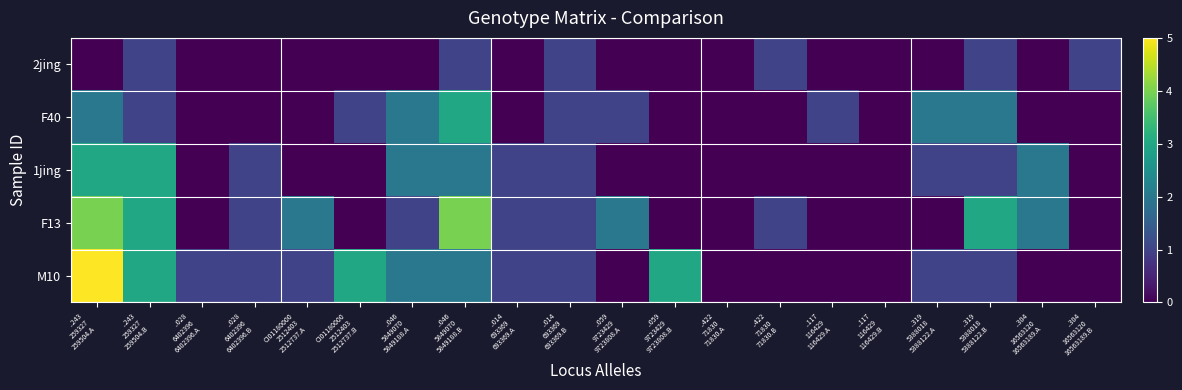

Reading right to left, transcribe all the data shown in this chart.

2jing: ..304
16563120
16563189.B=1	..304
16563120
16563189.A=0	..319
5388018
5388122.B=1	..319
5388018
5388122.A=0	..117
116429
116429.B=0	..117
116429
116429.A=0	..422
71830
71830.B=1	..422
71830
71830.A=0	..059
9723429
9723808.B=0	..059
9723429
9723808.A=0	..014
693369
693369.B=1	..014
693369
693369.A=0	..046
5849070
5849188.B=1	..046
5849070
5849188.A=0	CI01180000
2512403
2512737.B=0	CI01180000
2512403
2512737.A=0	..028
6402396
6402396.B=0	..028
6402396
6402396.A=0	..243
259327
259504.B=1	..243
259327
259504.A=0
F40: ..304
16563120
16563189.B=0	..304
16563120
16563189.A=0	..319
5388018
5388122.B=2	..319
5388018
5388122.A=2	..117
116429
116429.B=0	..117
116429
116429.A=1	..422
71830
71830.B=0	..422
71830
71830.A=0	..059
9723429
9723808.B=0	..059
9723429
9723808.A=1	..014
693369
693369.B=1	..014
693369
693369.A=0	..046
5849070
5849188.B=3	..046
5849070
5849188.A=2	CI01180000
2512403
2512737.B=1	CI01180000
2512403
2512737.A=0	..028
6402396
6402396.B=0	..028
6402396
6402396.A=0	..243
259327
259504.B=1	..243
259327
259504.A=2
1jing: ..304
16563120
16563189.B=0	..304
16563120
16563189.A=2	..319
5388018
5388122.B=1	..319
5388018
5388122.A=1	..117
116429
116429.B=0	..117
116429
116429.A=0	..422
71830
71830.B=0	..422
71830
71830.A=0	..059
9723429
9723808.B=0	..059
9723429
9723808.A=0	..014
693369
693369.B=1	..014
693369
693369.A=1	..046
5849070
5849188.B=2	..046
5849070
5849188.A=2	CI01180000
2512403
2512737.B=0	CI01180000
2512403
2512737.A=0	..028
6402396
6402396.B=1	..028
6402396
6402396.A=0	..243
259327
259504.B=3	..243
259327
259504.A=3
F13: ..304
16563120
16563189.B=0	..304
16563120
16563189.A=2	..319
5388018
5388122.B=3	..319
5388018
5388122.A=0	..117
116429
116429.B=0	..117
116429
116429.A=0	..422
71830
71830.B=1	..422
71830
71830.A=0	..059
9723429
9723808.B=0	..059
9723429
9723808.A=2	..014
693369
693369.B=1	..014
693369
693369.A=1	..046
5849070
5849188.B=4	..046
5849070
5849188.A=1	CI01180000
2512403
2512737.B=0	CI01180000
2512403
2512737.A=2	..028
6402396
6402396.B=1	..028
6402396
6402396.A=0	..243
259327
259504.B=3	..243
259327
259504.A=4
M10: ..304
16563120
16563189.B=0	..304
16563120
16563189.A=0	..319
5388018
5388122.B=1	..319
5388018
5388122.A=1	..117
116429
116429.B=0	..117
116429
116429.A=0	..422
71830
71830.B=0	..422
71830
71830.A=0	..059
9723429
9723808.B=3	..059
9723429
9723808.A=0	..014
693369
693369.B=1	..014
693369
693369.A=1	..046
5849070
5849188.B=2	..046
5849070
5849188.A=2	CI01180000
2512403
2512737.B=3	CI01180000
2512403
2512737.A=1	..028
6402396
6402396.B=1	..028
6402396
6402396.A=1	..243
259327
259504.B=3	..243
259327
259504.A=5